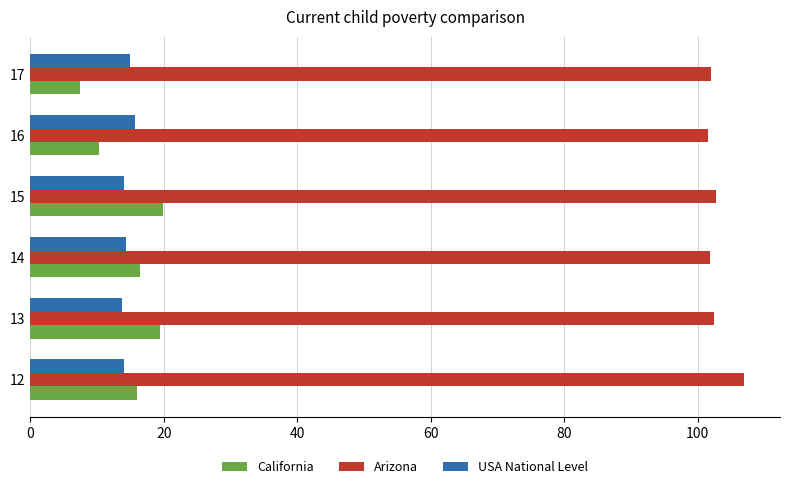

The California series shows 16.4 at 16. True or false?

False